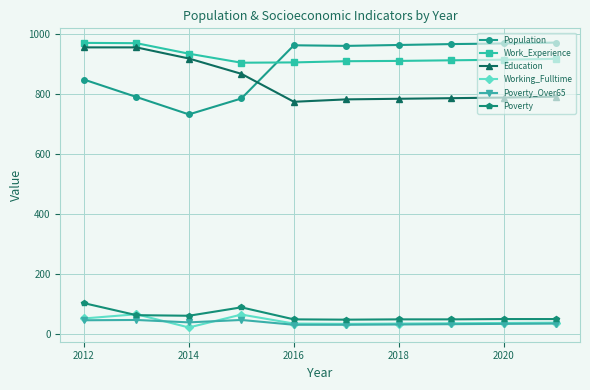

How many lines are shown in the chart?

6